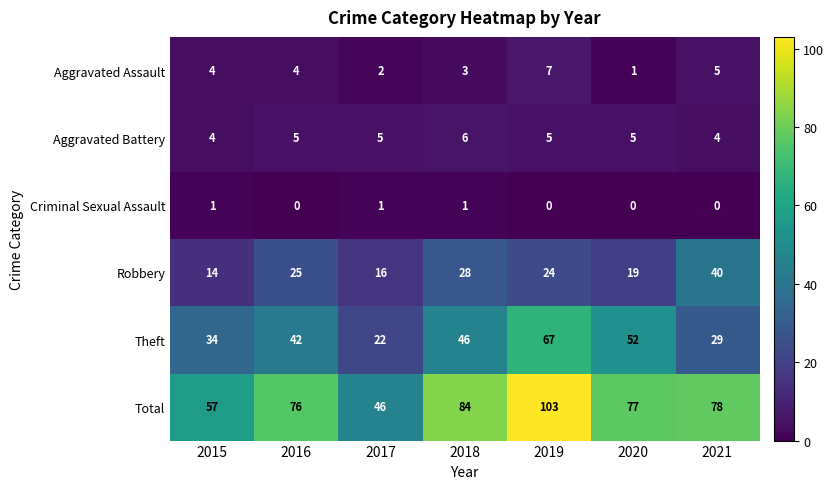

How many Aggravated Battery values are between 4 and 5?

6